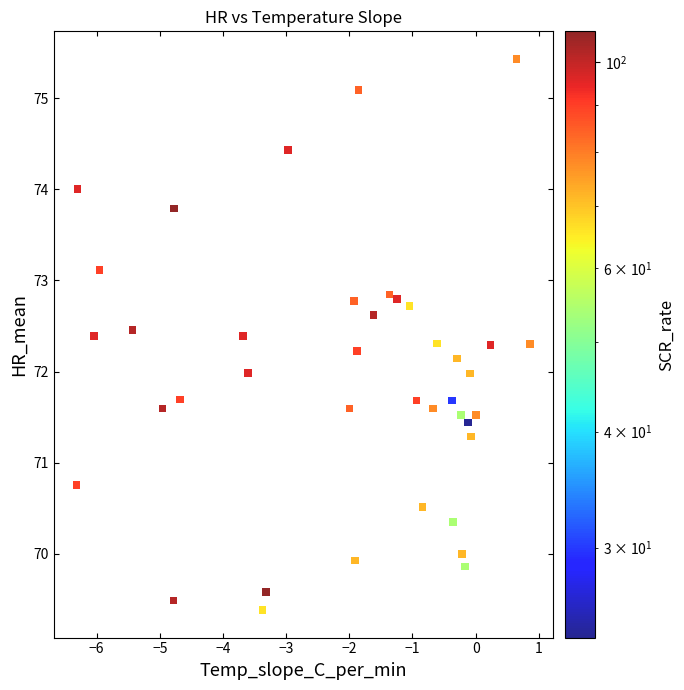

What is the range of Y values (max minus min)?

6.1